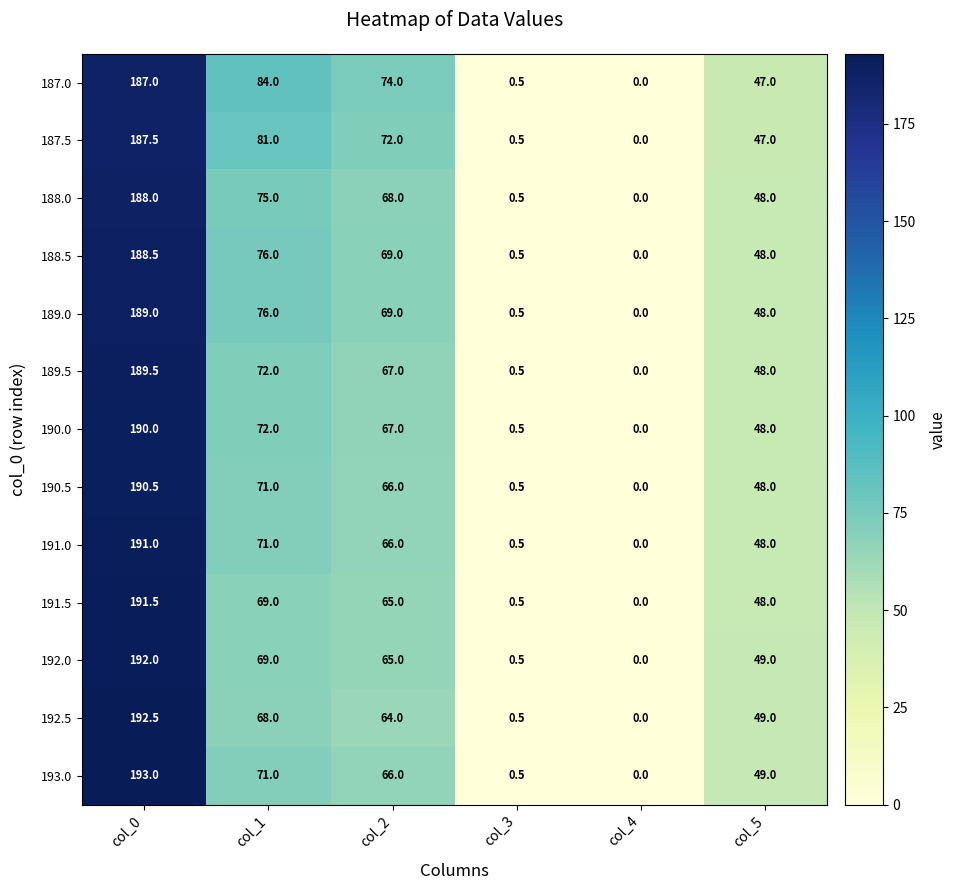

What is the sum of the 188.0 values at col_3 and col_4?

0.5